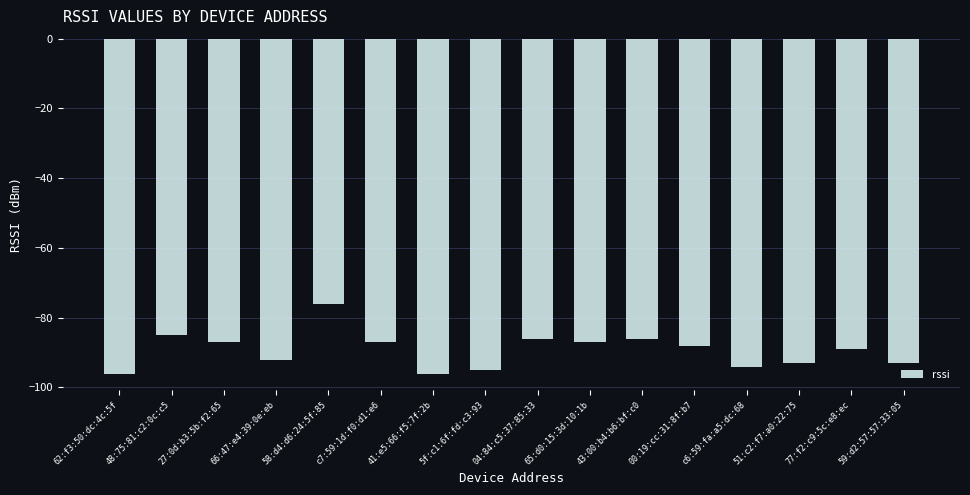

What is the label of the 2nd bar from the right?

77:f2:c9:5c:e8:ec